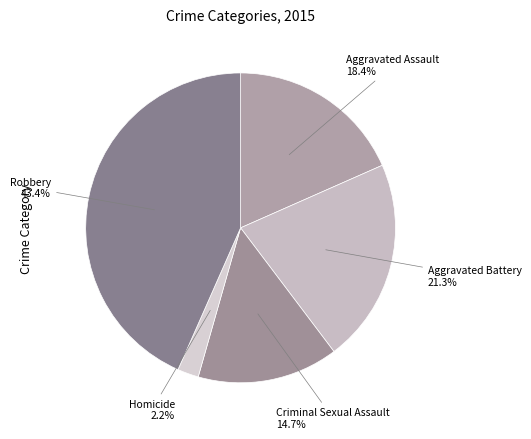

Is the sum of Aggravated Battery and Aggravated Assault greater than half?

No